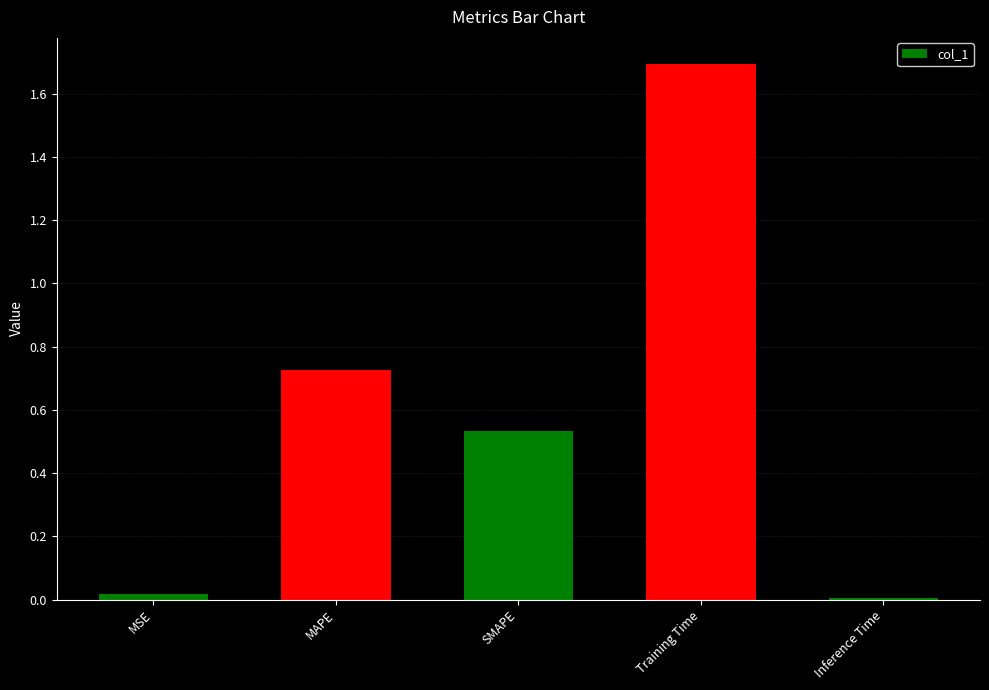

What is the greatest value displayed?

1.7